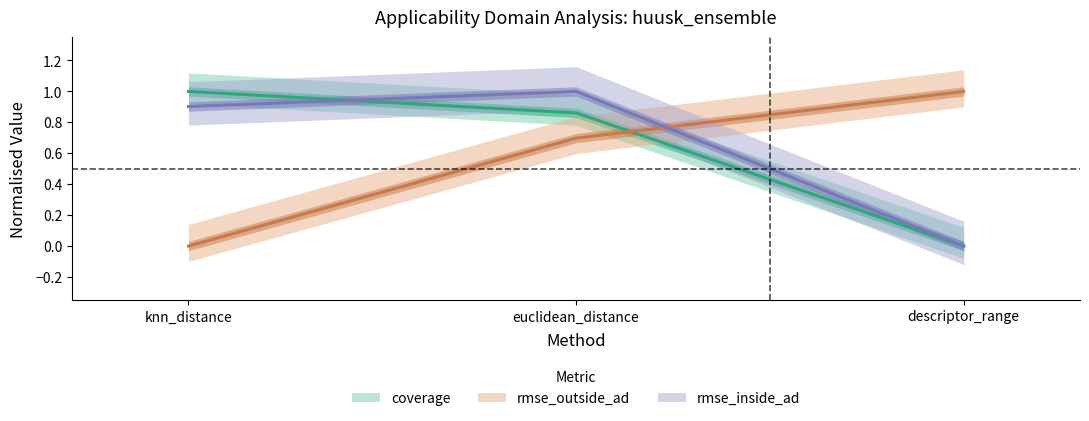

What is the difference between the rmse_outside_ad values at knn_distance and descriptor_range?

1.0